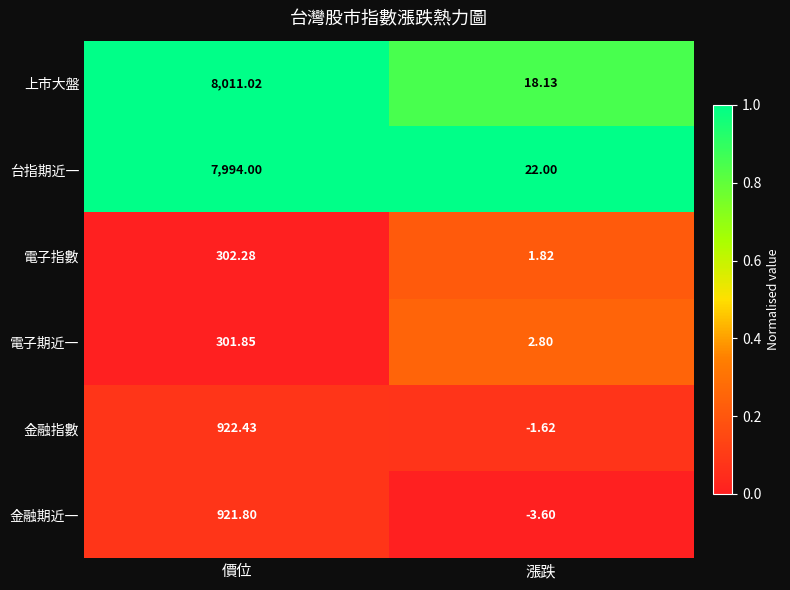

Which series changed the most between 價位 and 漲跌?

上市大盤